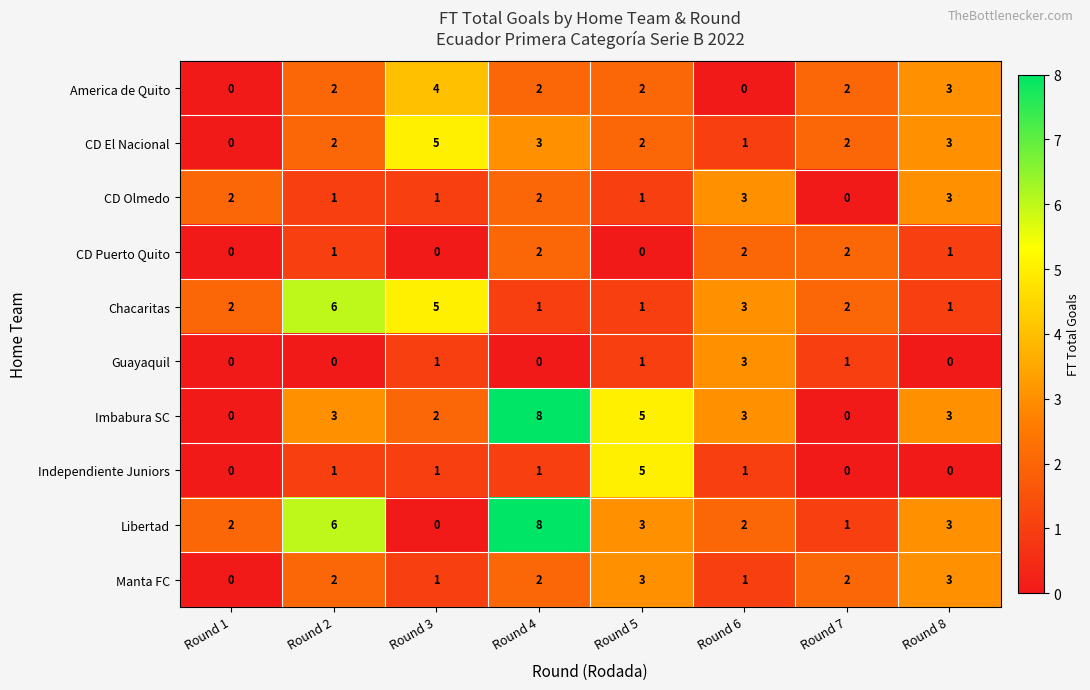

How many Chacaritas values are between 1 and 5?

7